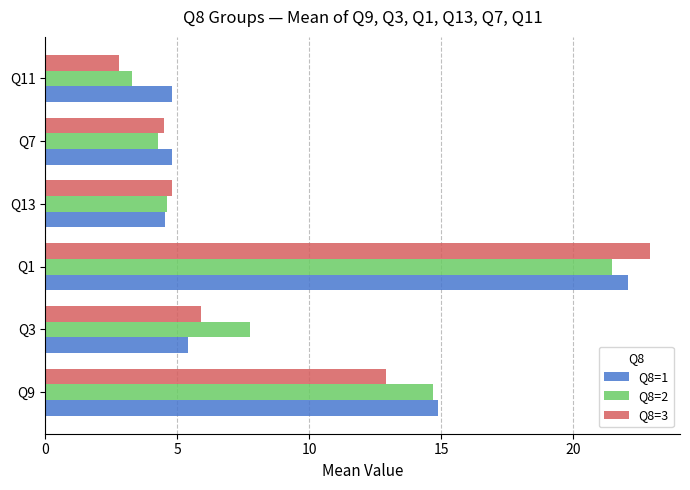

What is the smallest value displayed?

2.8